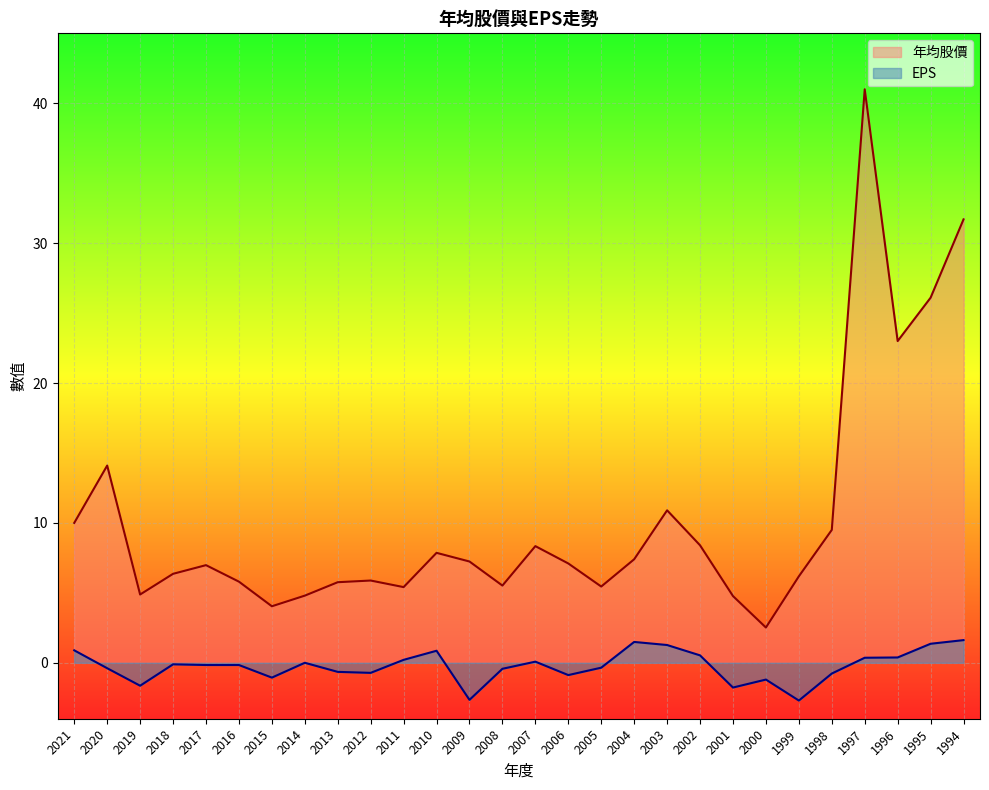

Reading left to right, transcribe all the data shown in this chart.

年均股價: 10.0	14.1	4.9	6.4	7.0	5.8	4.0	4.8	5.8	5.9	5.4	7.9	7.2	5.5	8.3	7.1	5.5	7.4	10.9	8.4	4.8	2.5	6.2	9.5	41.0	23.0	26.1	31.7
EPS: 0.9	-0.4	-1.6	-0.1	-0.2	-0.2	-1.1	0.0	-0.7	-0.7	0.2	0.9	-2.6	-0.4	0.1	-0.9	-0.3	1.5	1.3	0.5	-1.8	-1.2	-2.7	-0.8	0.4	0.4	1.4	1.6